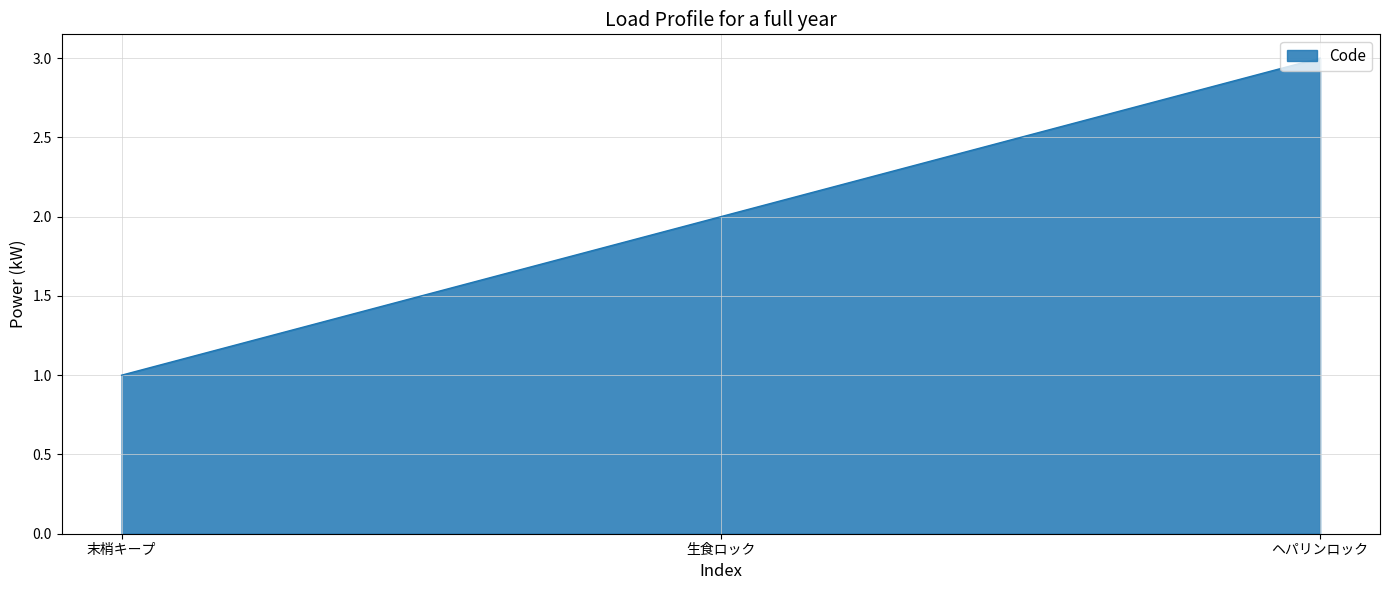

The value at ヘパリンロック is 2. True or false?

False